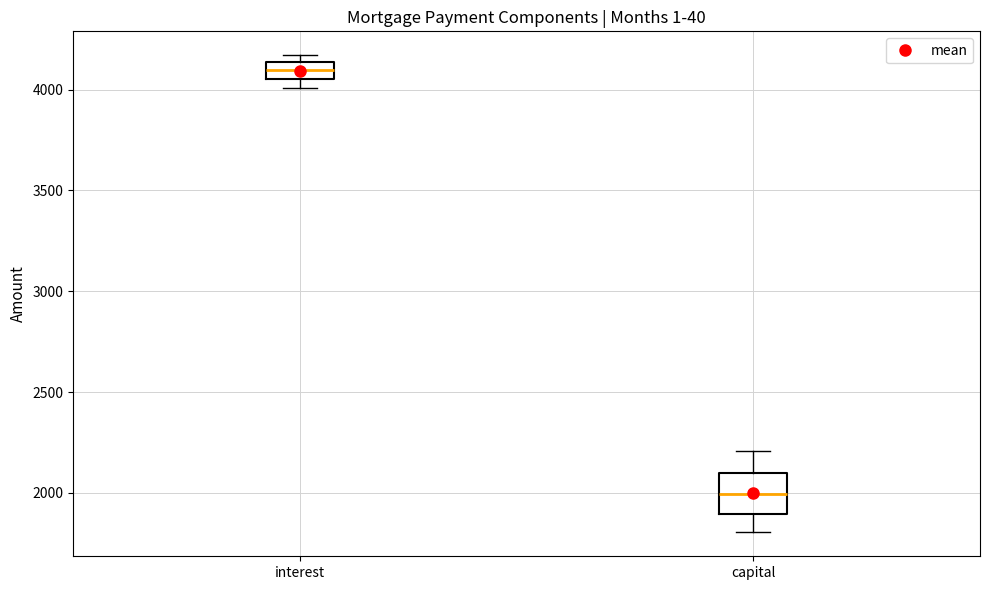

Reading left to right, transcribe this box plot: for each box, give where its median line is, the range the box spans, and where its two whiskers end, as read against the y-axis. The values are not printed on the chart, so give them approximately, as read against the axis.

interest: median 4100, box 4050 to 4150, whiskers 4000 to 4150 (just above the box's upper edge)
capital: median 2000, box 1900 to 2100, whiskers 1800 to 2200